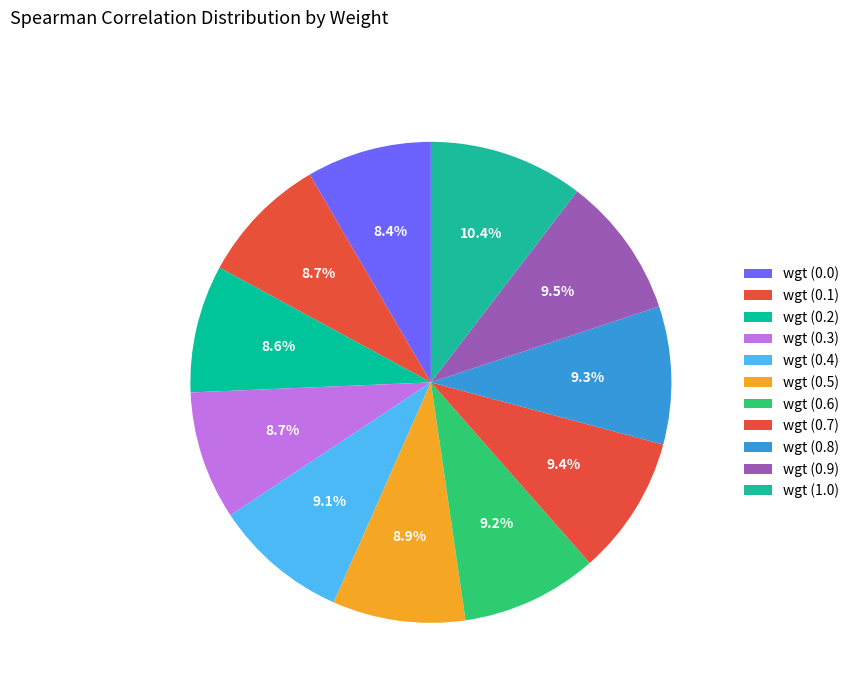

Which has a higher value, wgt (1.0) or wgt (0.2)?

wgt (1.0)